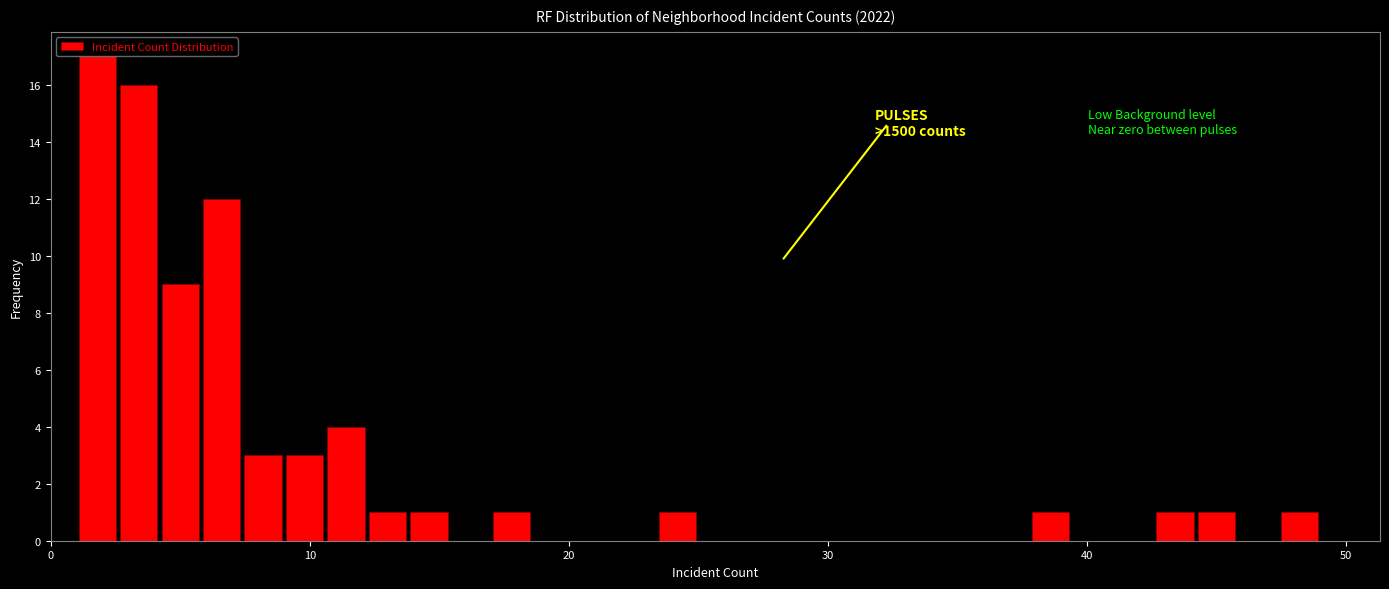

Read against the x-axis, roughly where is the centre of the tallest bar?

2